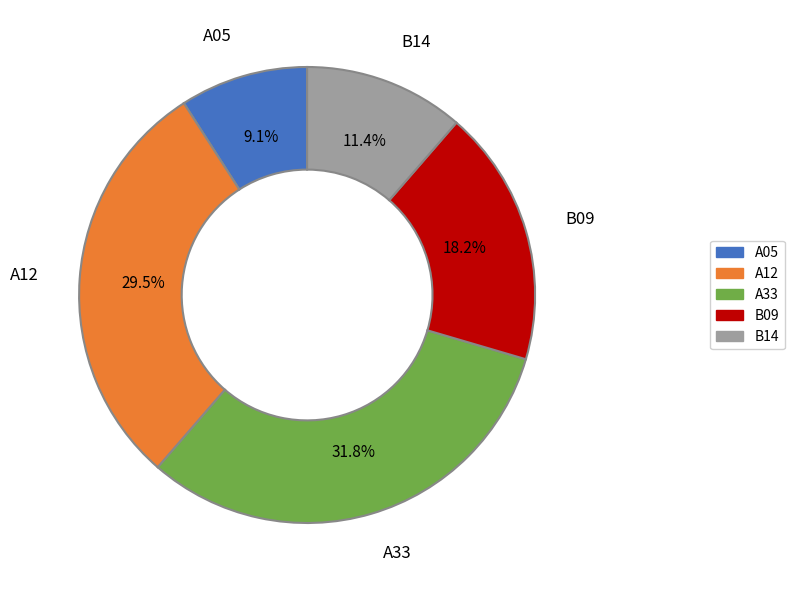

True or false: A12 accounts for 17% of the total.

False